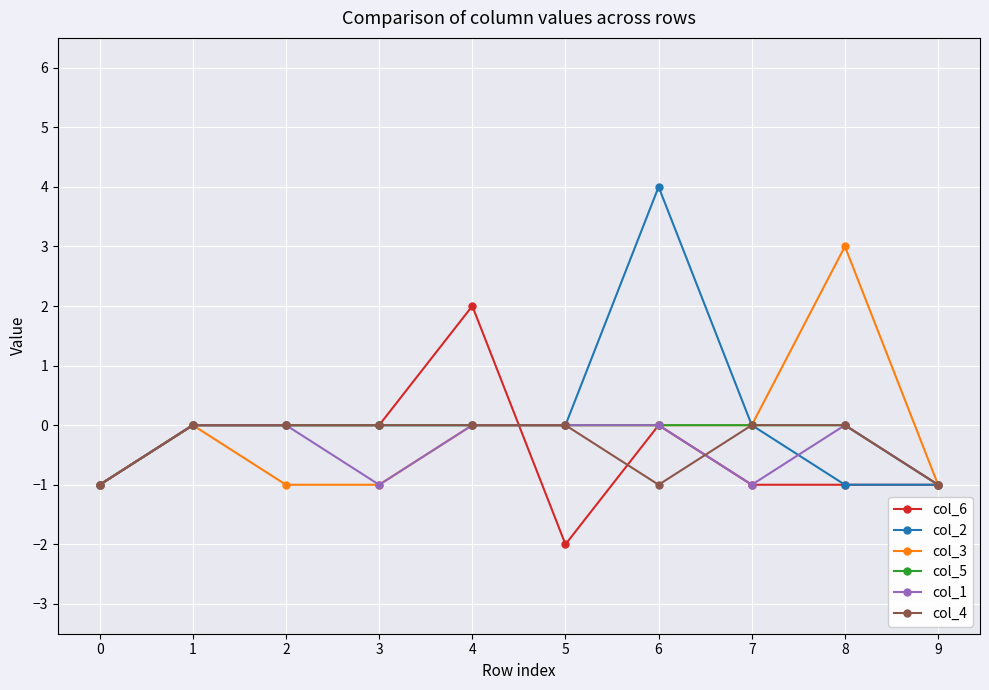

Which series has the largest total across all categories?

col_2